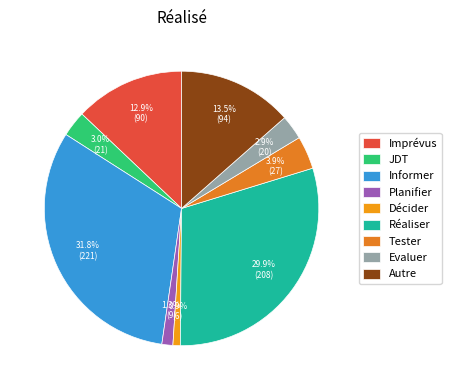

Which slice is the smallest?

Décider